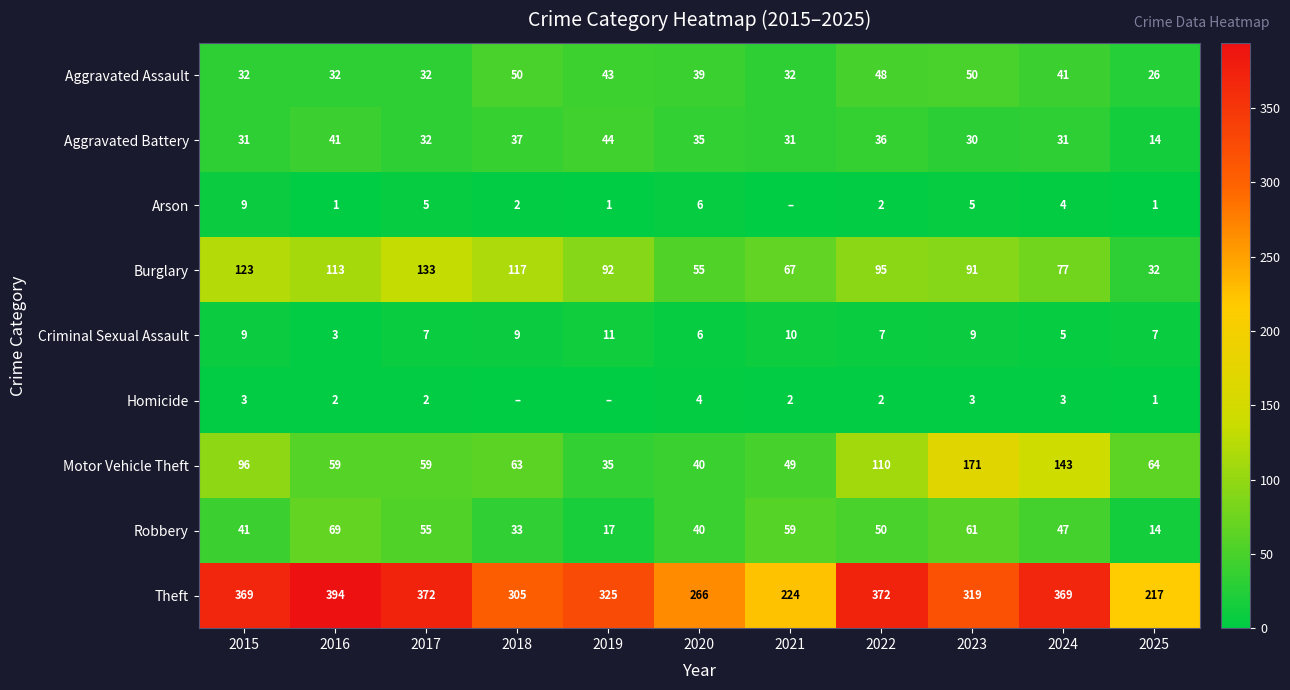

The value of Robbery at 2018 is 53. True or false?

False